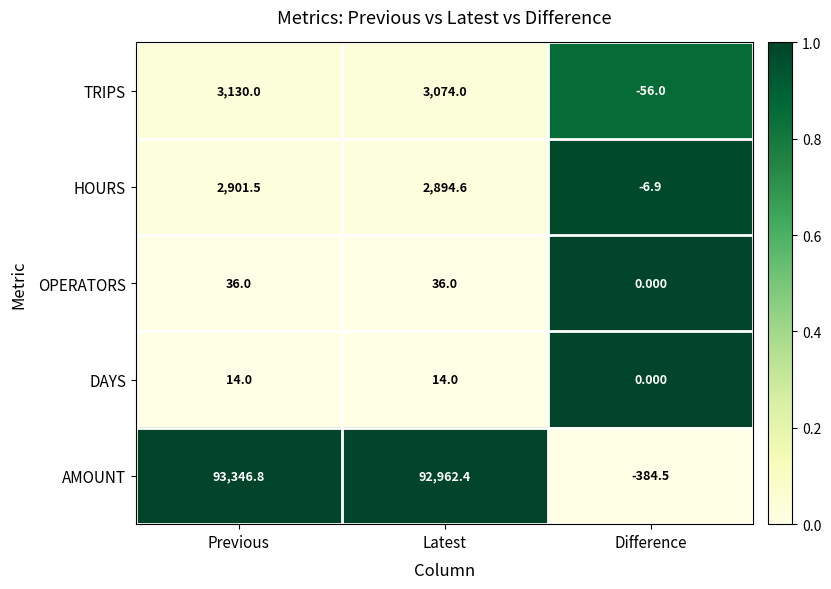

At which category is the sum across all series the highest?

Previous